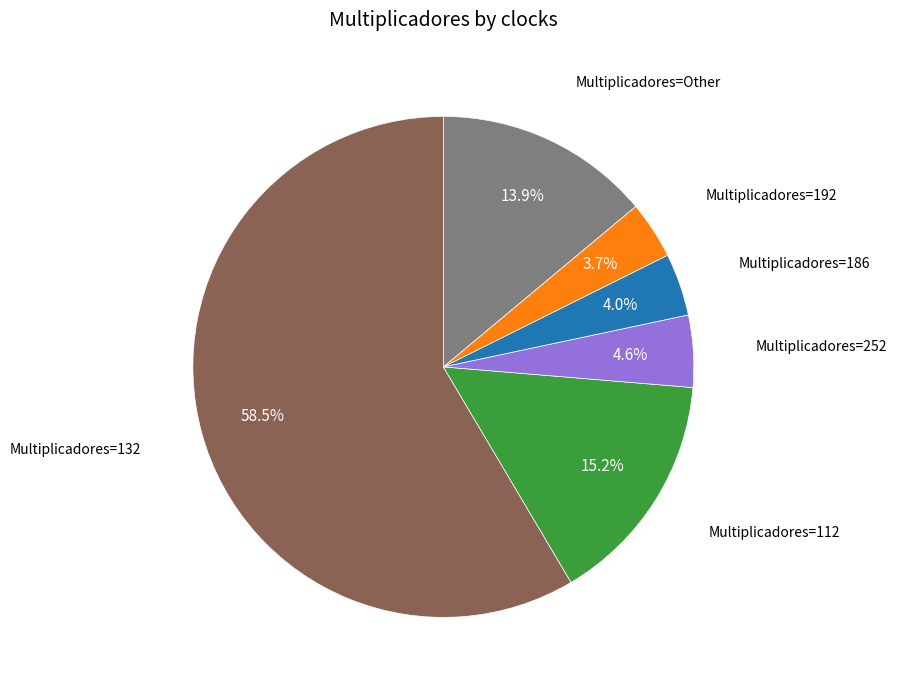

Which has a higher value, Multiplicadores=112 or Multiplicadores=252?

Multiplicadores=112